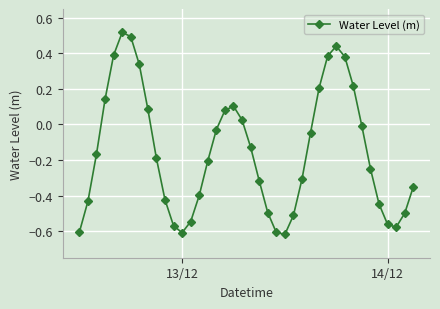

How many interior local peaks (higher than both neighbors) does the data have?

3